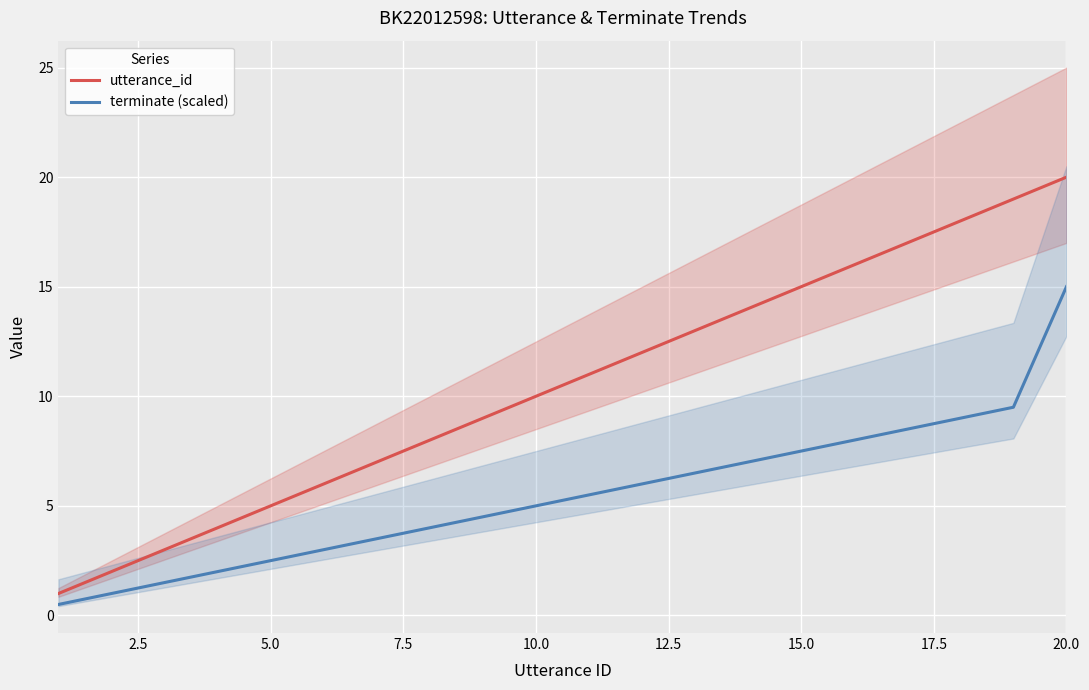

What is the difference between the second highest and second lowest values in the utterance_id series?

17.0